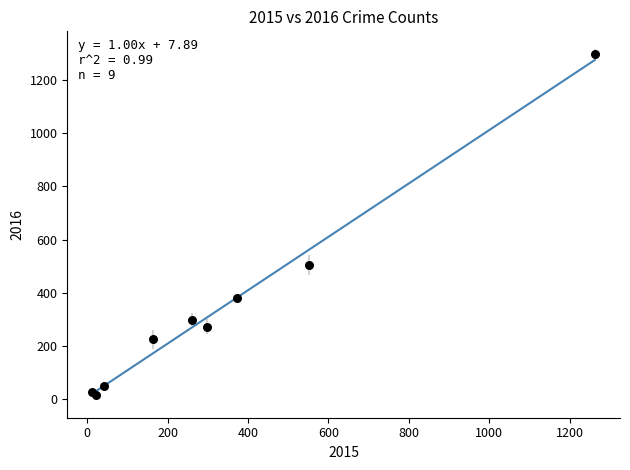

What Y value in the scatter plot is closest to 655?

505